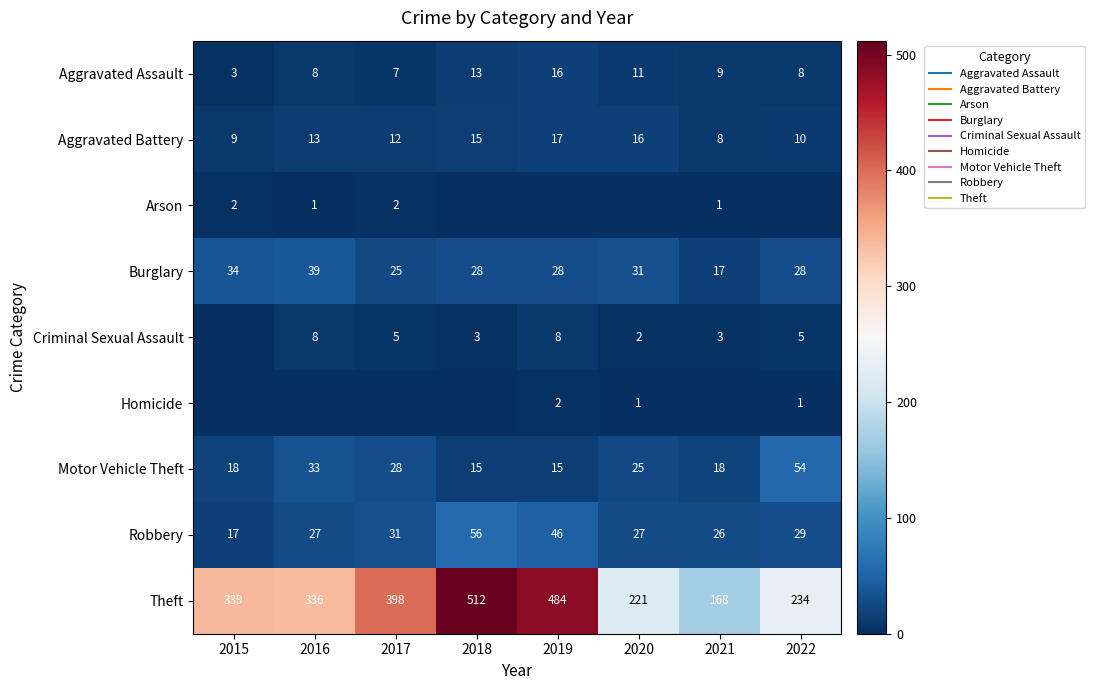

True or false: Homicide has a value of 0 at 2016.

True